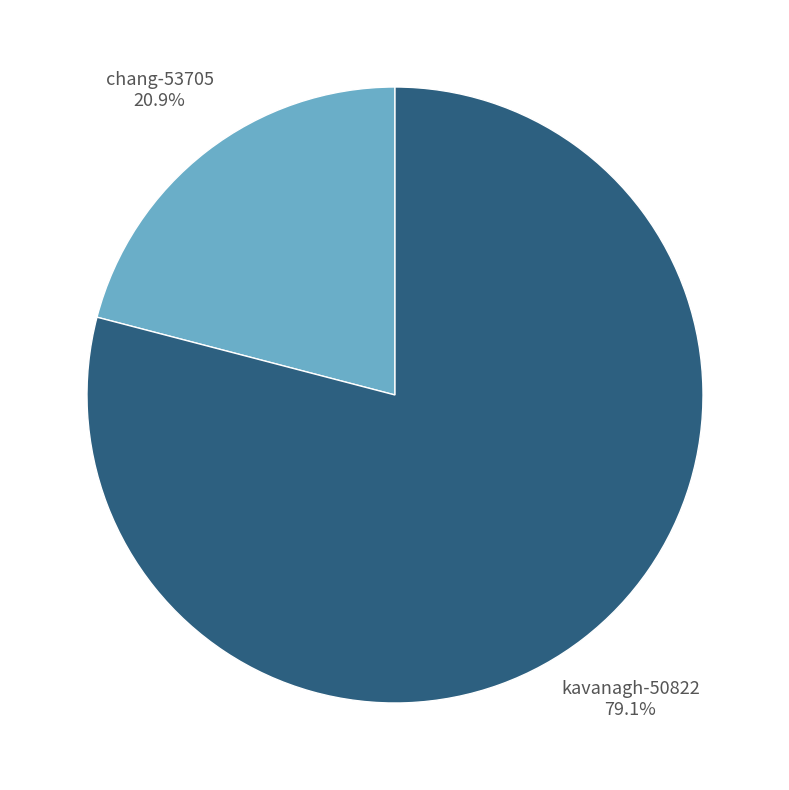

Rank the categories by value from lowest to highest.

chang-53705, kavanagh-50822